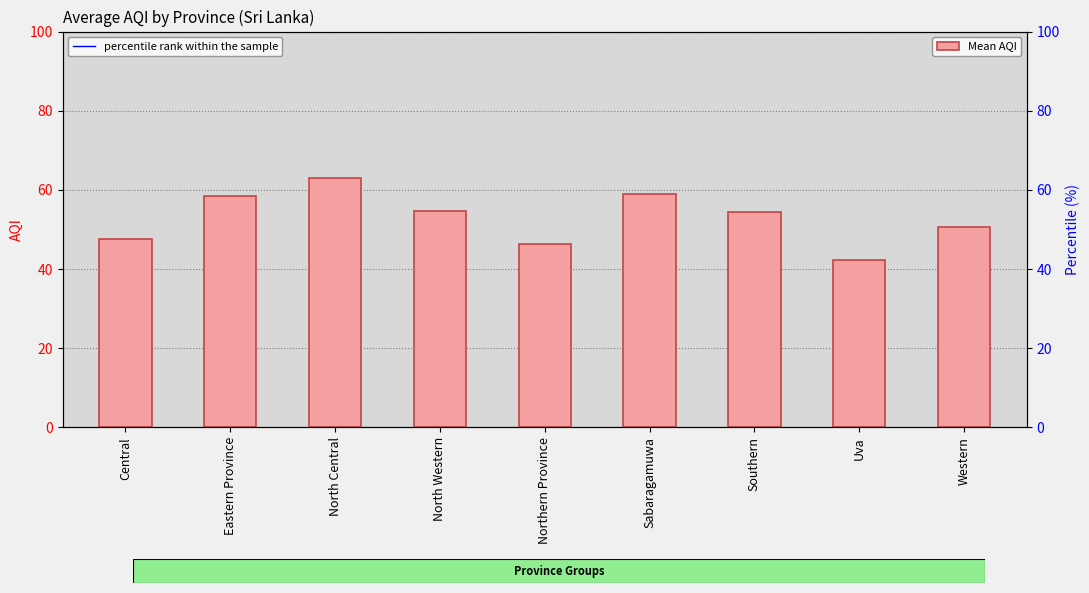

Which has a higher value, North Western or Uva?

North Western